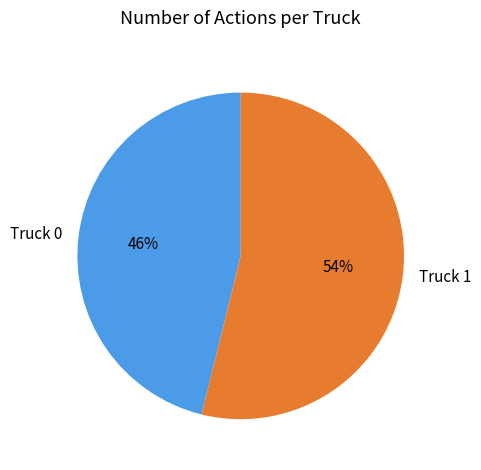

What is the smallest slice in the pie chart?

Truck 0